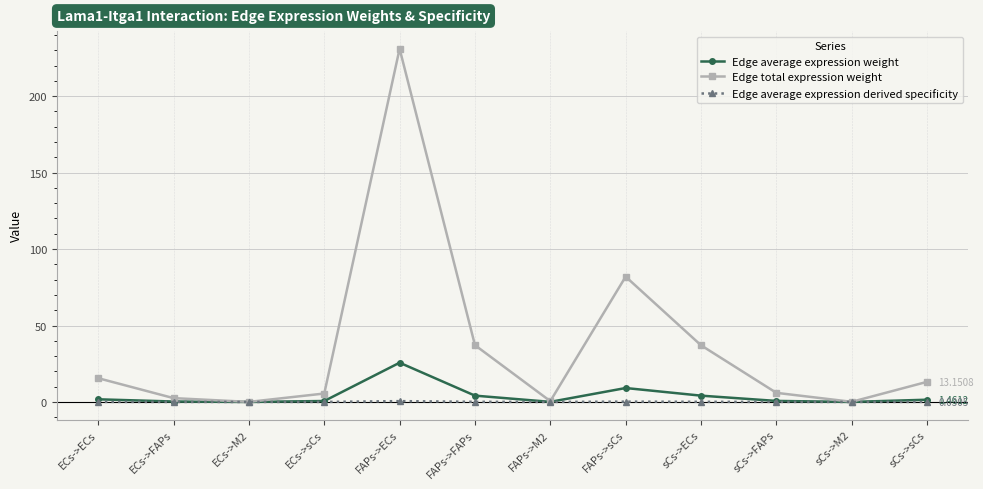

Where is Edge total expression weight nearest to the value 115?

FAPs->sCs